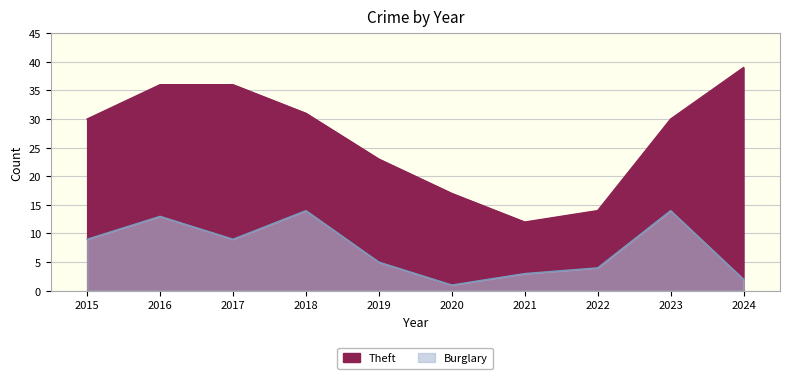

The value of Burglary at 2015 is 3. True or false?

False